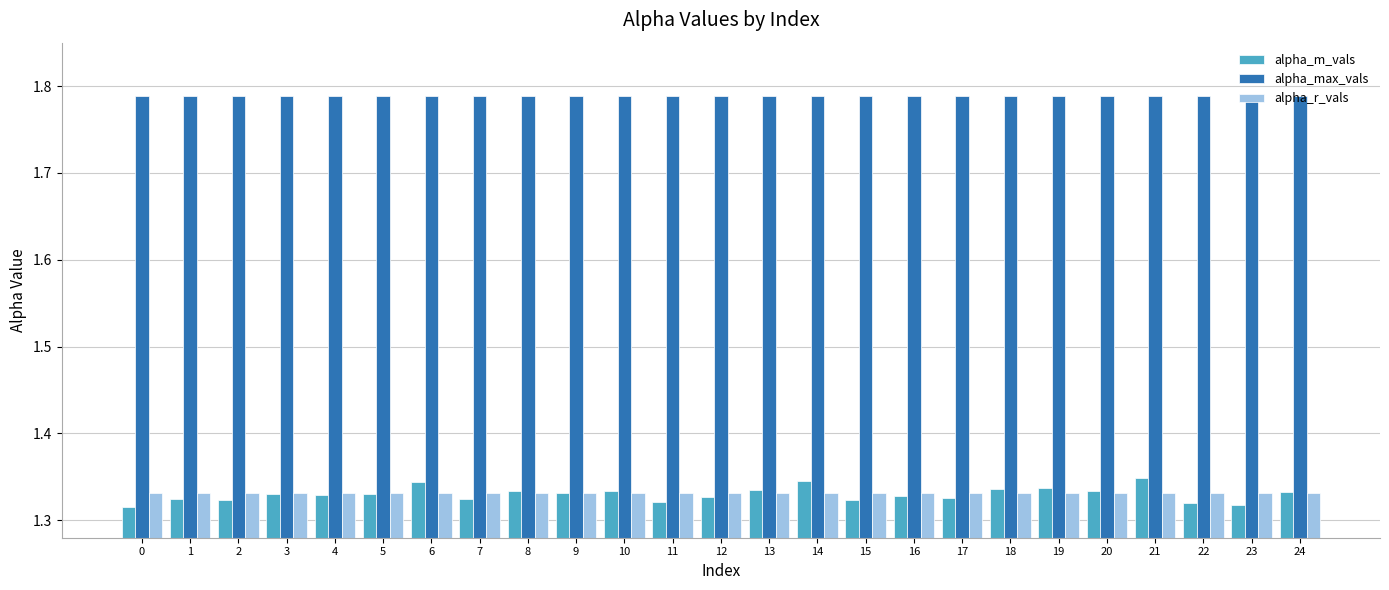

What is the sum of all alpha_m_vals values?

33.3